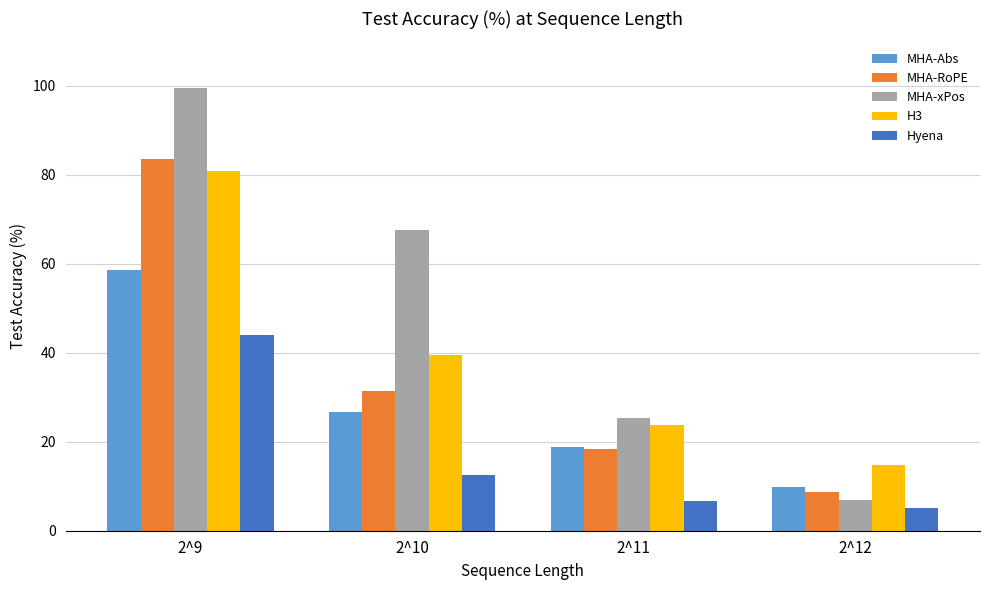

Where does the H3 series first go above 39?

2^9